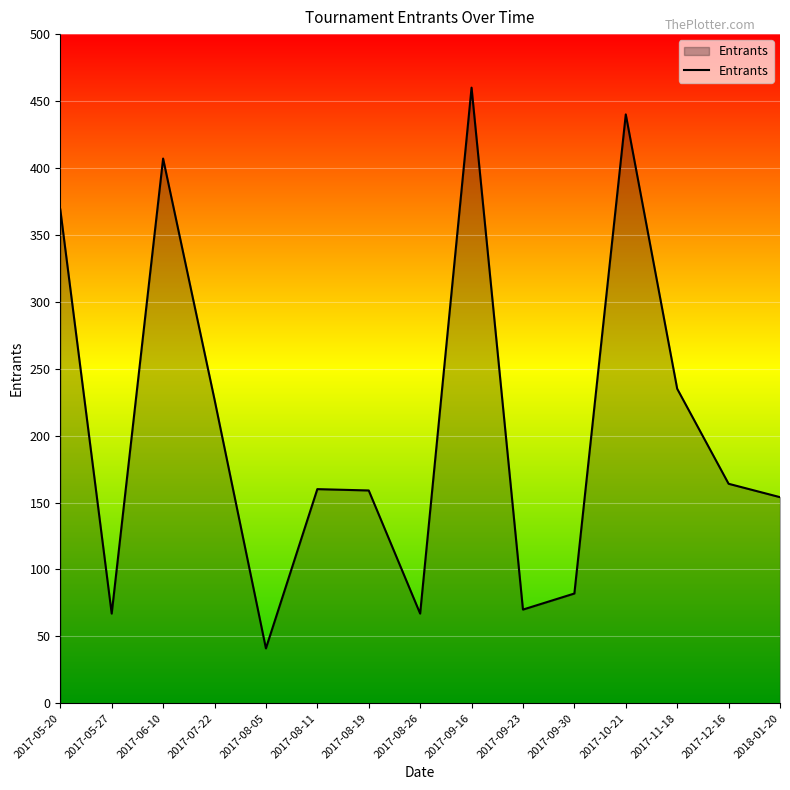

How many interior local peaks (higher than both neighbors) does the data have?

4